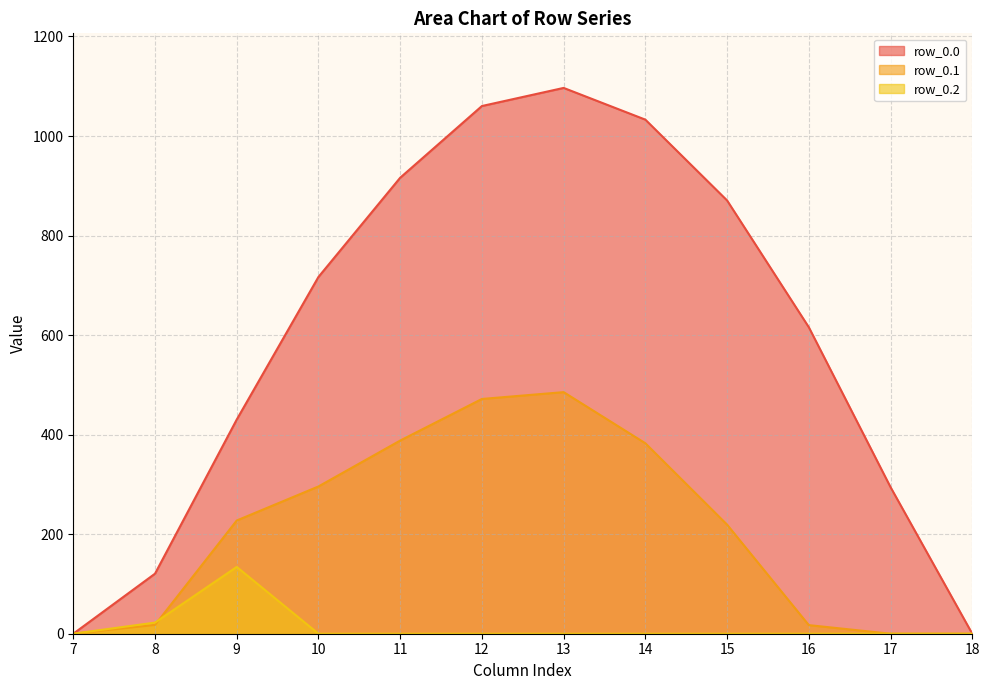

True or false: row_0.0 and row_0.1 intersect in this chart.

False